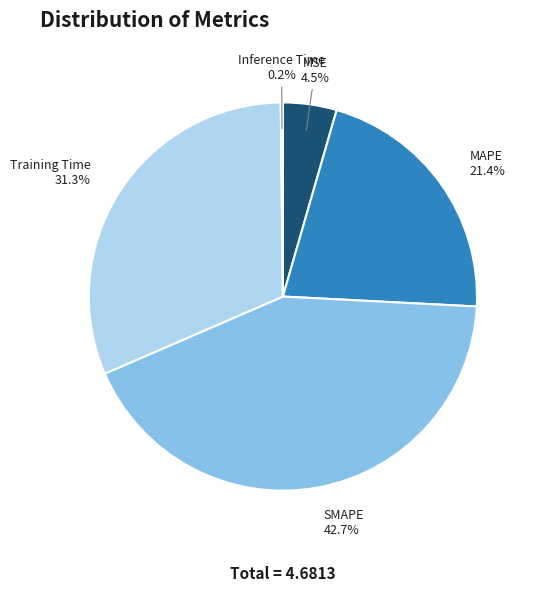

Does Training Time account for over 50% of the chart?

No